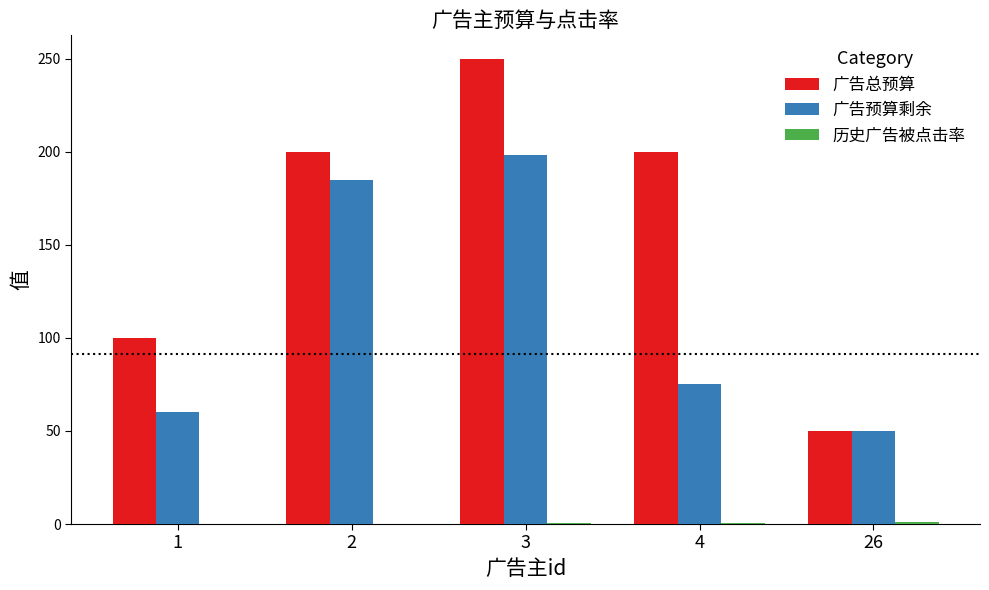

Which category has the highest value in the 广告总预算 series?

3